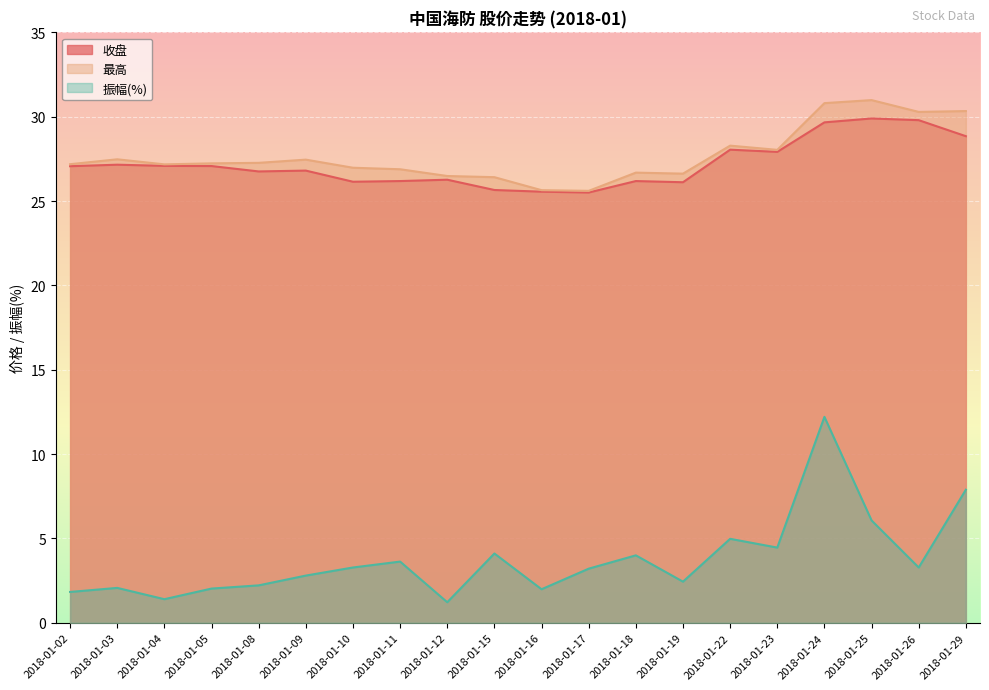

Reading left to right, transcribe all the data shown in this chart.

收盘: 27.1	27.2	27.1	27.1	26.8	26.8	26.1	26.2	26.3	25.7	25.6	25.5	26.2	26.1	28.1	27.9	29.7	29.9	29.8	28.9
最高: 27.2	27.5	27.2	27.2	27.3	27.5	27.0	26.9	26.5	26.4	25.6	25.6	26.7	26.6	28.3	28.0	30.8	31.0	30.3	30.3
振幅(%): 1.8	2.1	1.4	2.0	2.2	2.8	3.3	3.6	1.2	4.1	2.0	3.2	4.0	2.4	5.0	4.5	12.2	6.1	3.3	7.9